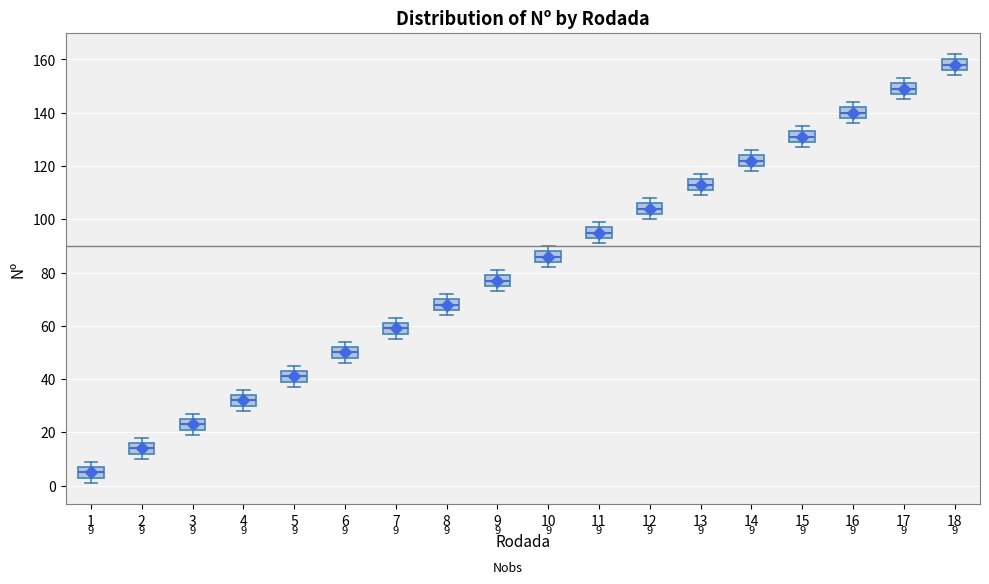

Which box's median line is the highest?

18